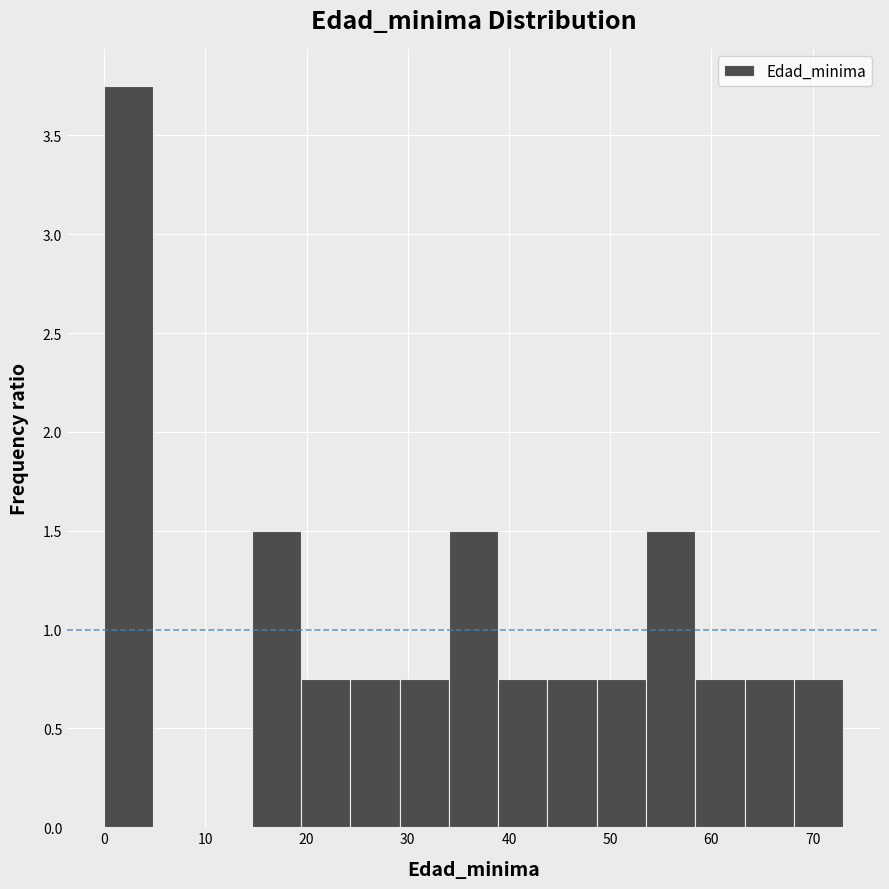

Reading left to right, list every bar in this chart as the range it spans on the x-axis followed by its height. Neither the bar edges nor the heights are printed on the chart, so give them approximately, as read against the axes.

0 to 5: 3.75
5 to 10: 0
10 to 15: 0
15 to 19: 1.50
19 to 24: 0.75
24 to 29: 0.75
29 to 34: 0.75
34 to 39: 1.50
39 to 44: 0.75
44 to 49: 0.75
49 to 54: 0.75
54 to 58: 1.50
58 to 63: 0.75
63 to 68: 0.75
68 to 73: 0.75